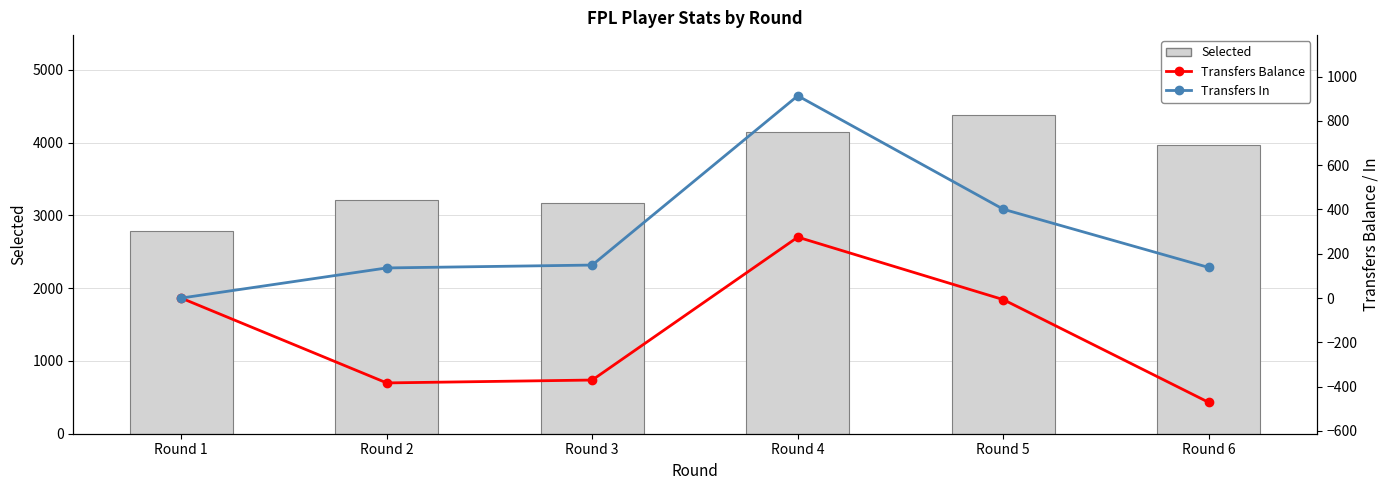

What are all the series names shown in the legend?

Selected, Transfers Balance, Transfers In